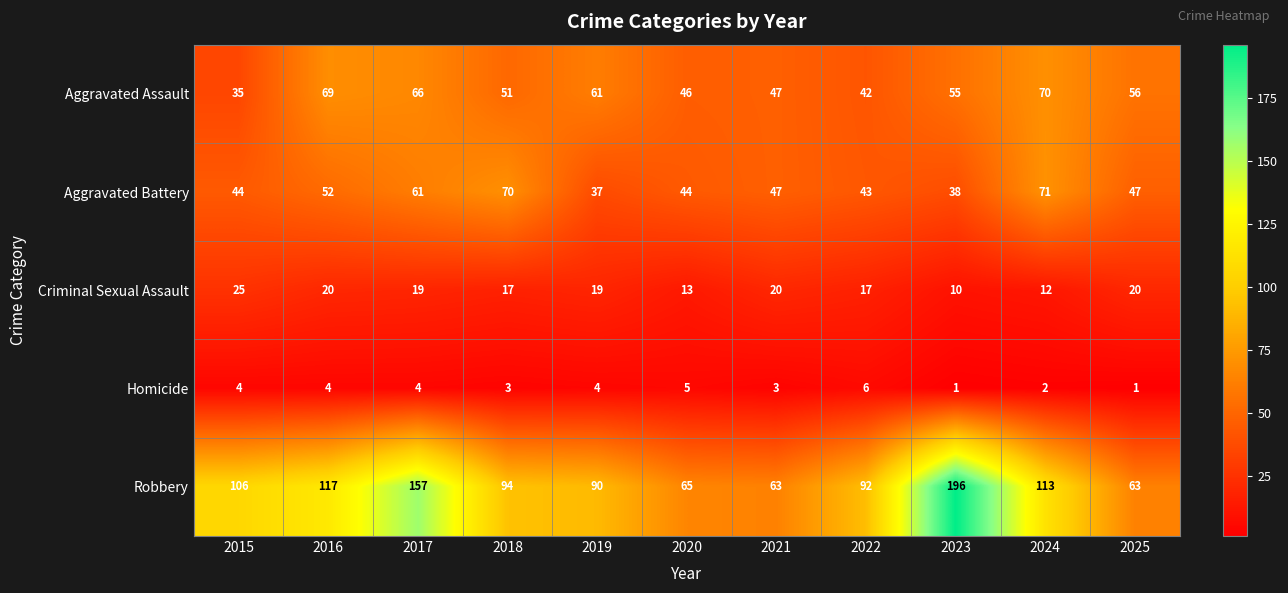

Where does the Criminal Sexual Assault series first go above 19?

2015